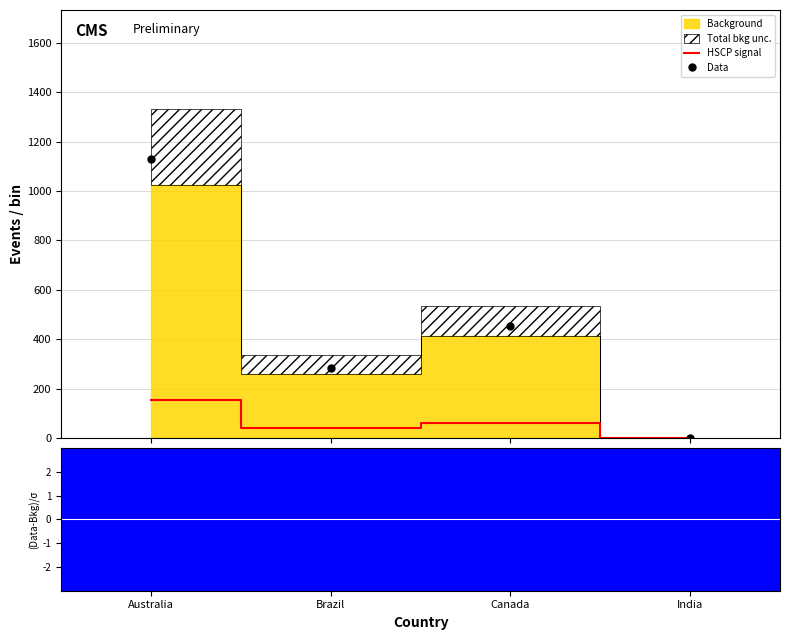

What is the value of the Data point at the 2nd from the left?

284.9